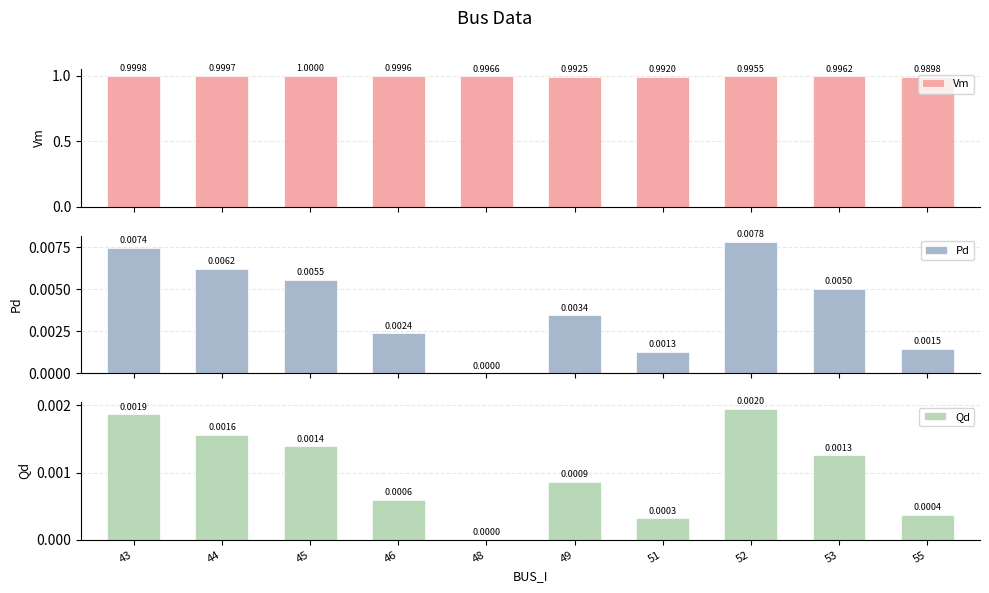

What value does the Vm series have at 52?

1.0